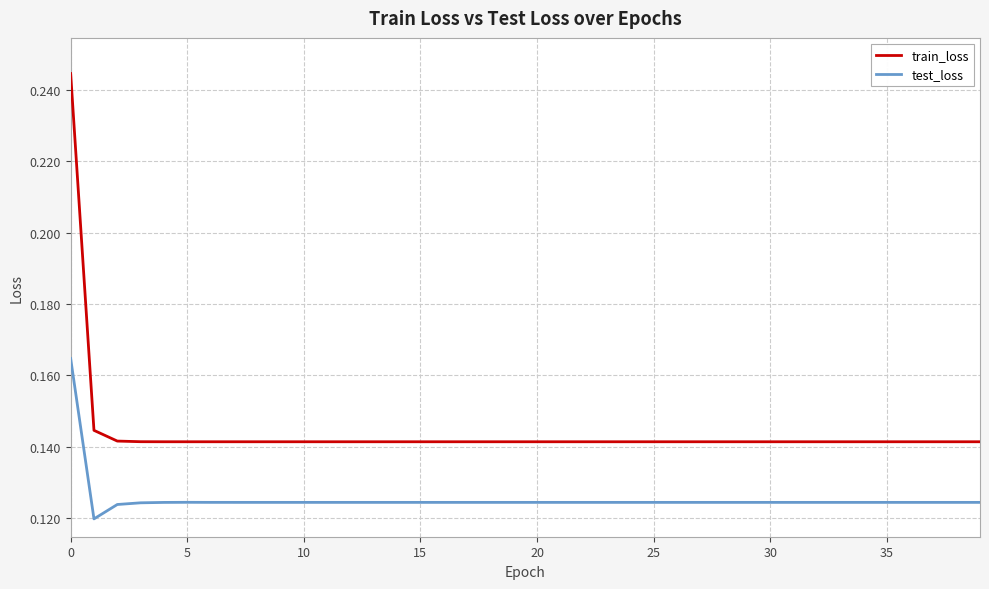

True or false: test_loss and train_loss cross at least once.

False